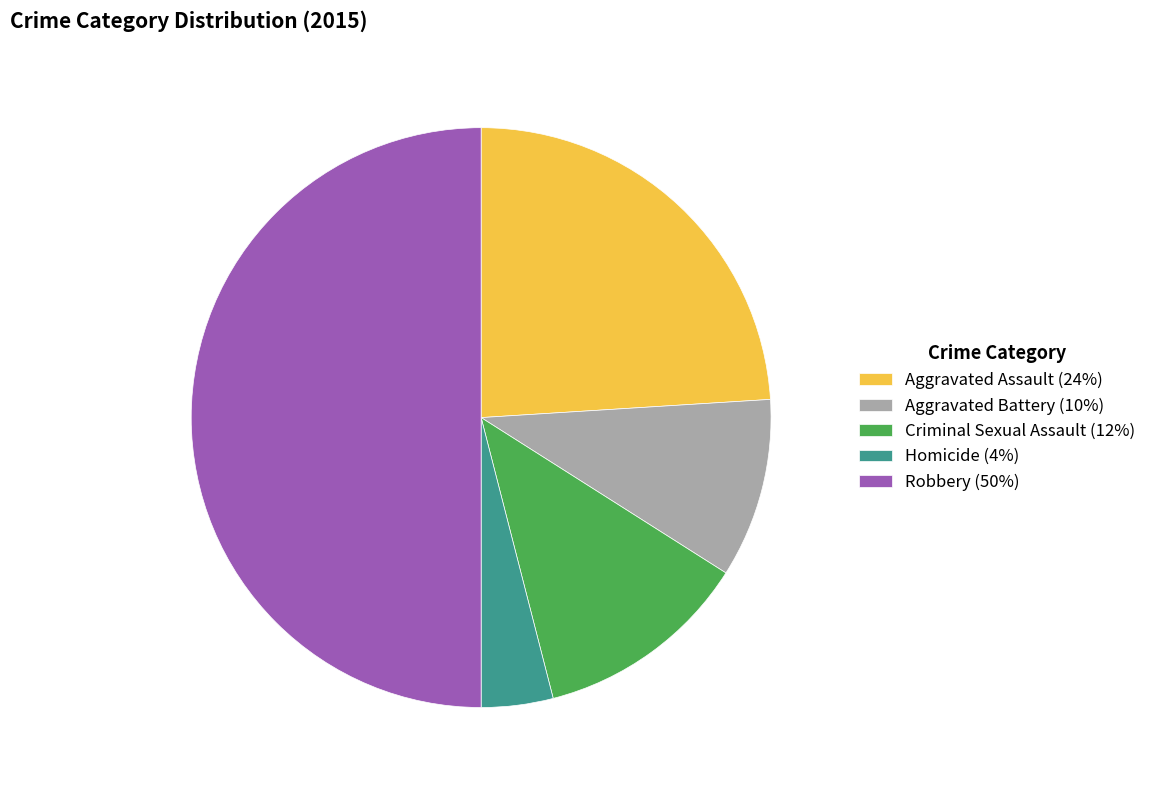

Which category has the smallest portion of the pie?

Homicide